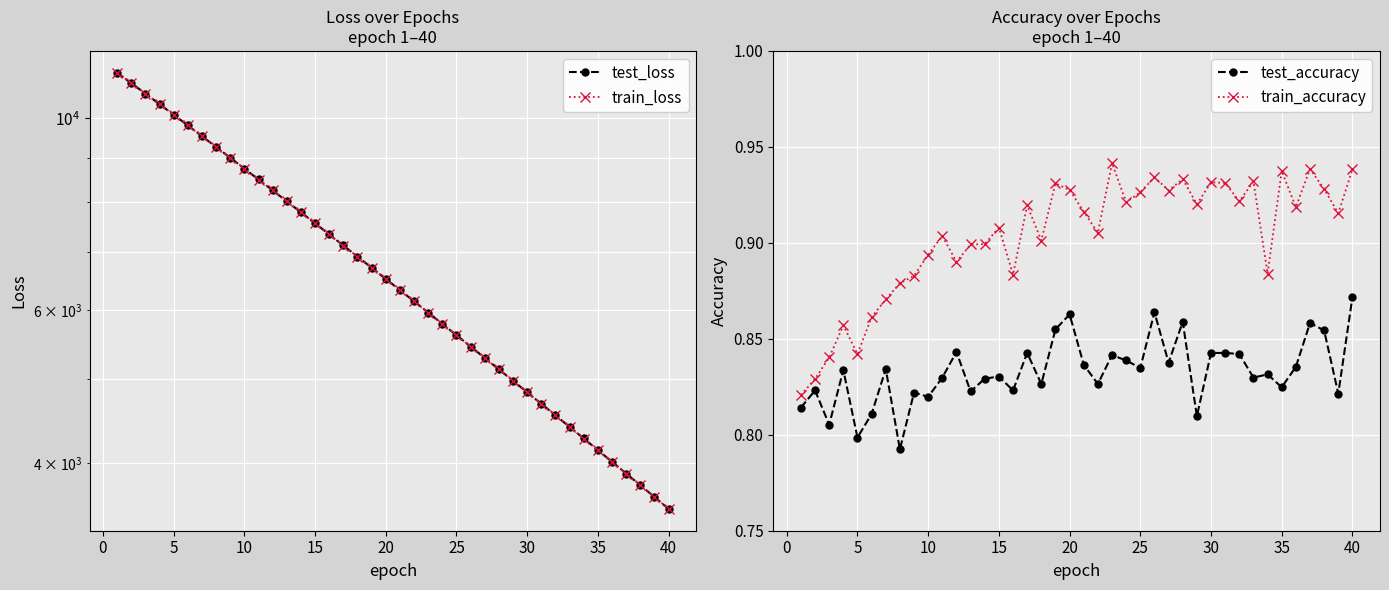

Rank the series by their maximum value, from highest to lowest.

test_loss, train_loss, train_accuracy, test_accuracy